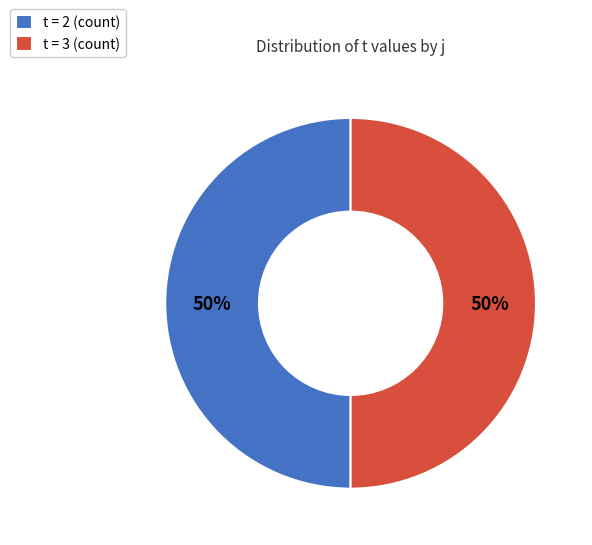

What percentage is the t = 3 (count) slice, to the nearest percent?

50%